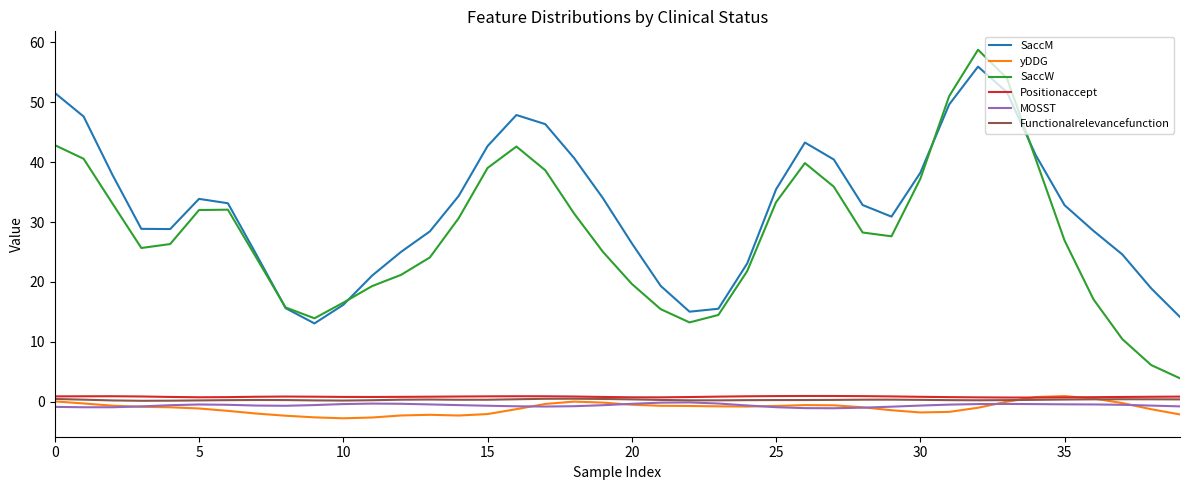

Which series has the widest spread of values?

SaccW